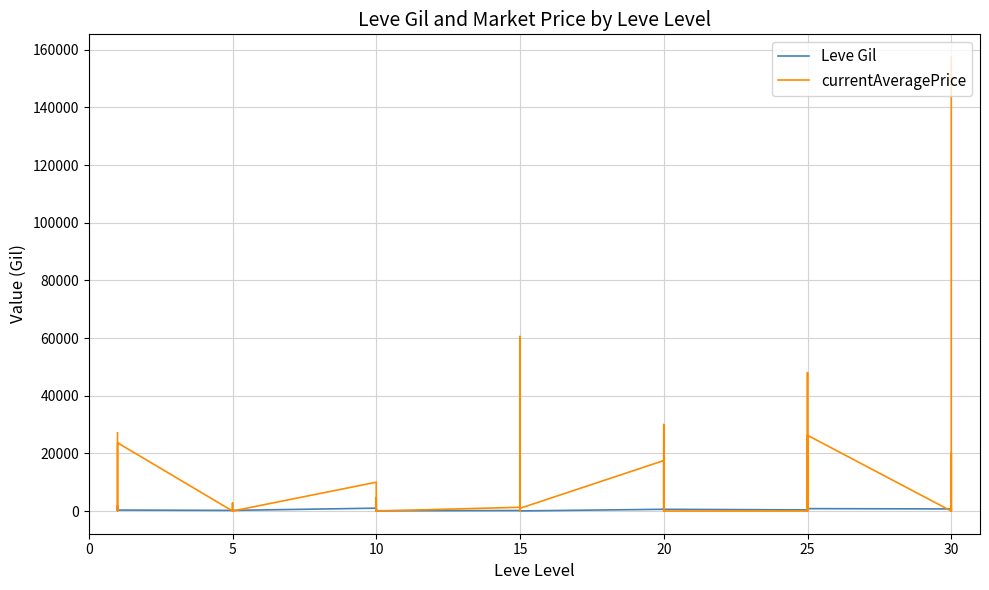

How many times do Leve Gil and currentAveragePrice cross each other?

22